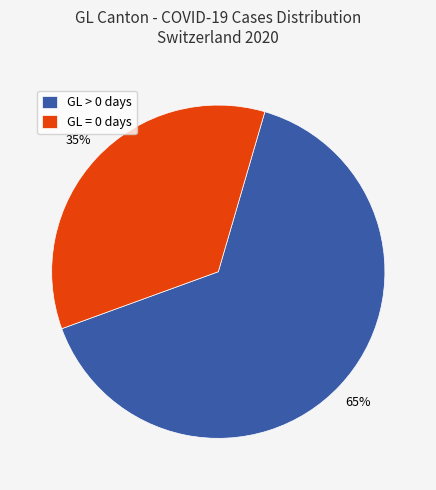

True or false: GL = 0 days accounts for 48% of the total.

False